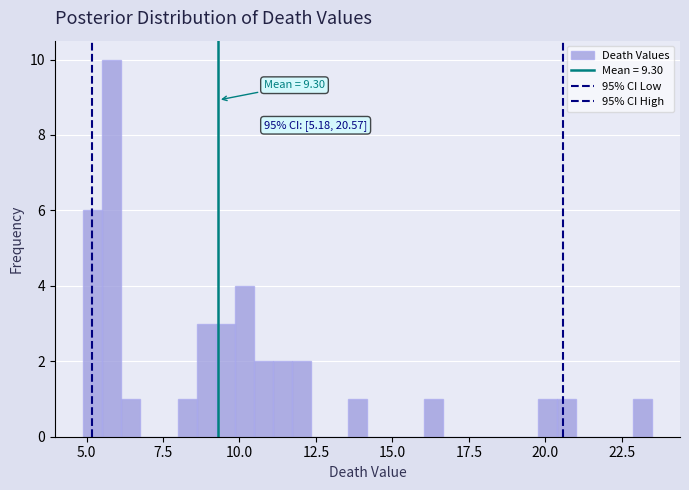

Read against the x-axis, roughly where is the centre of the tallest bar?

6.0